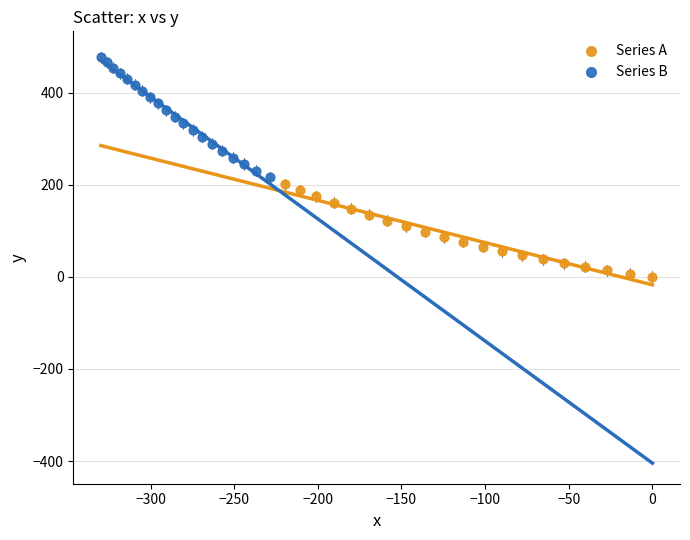

Which series reaches the minimum Y coordinate?

Series A